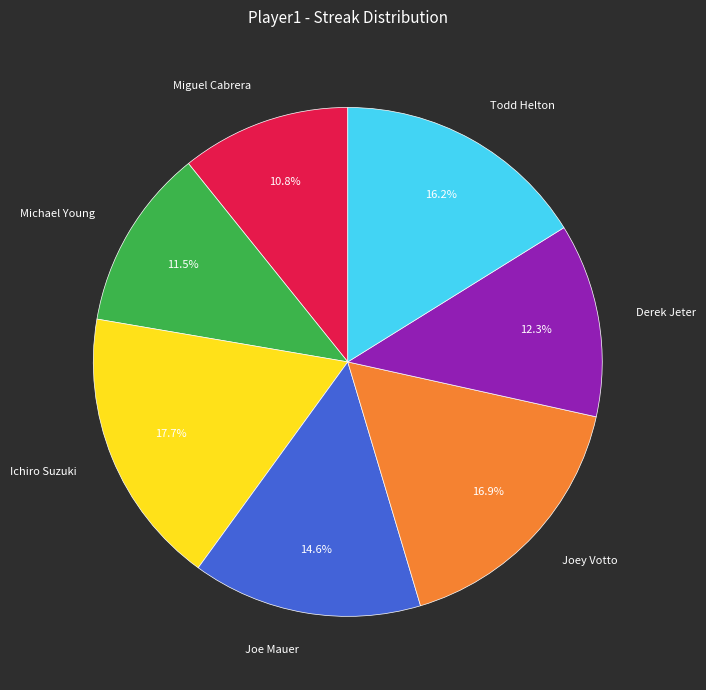

Does any single category account for the majority?

No